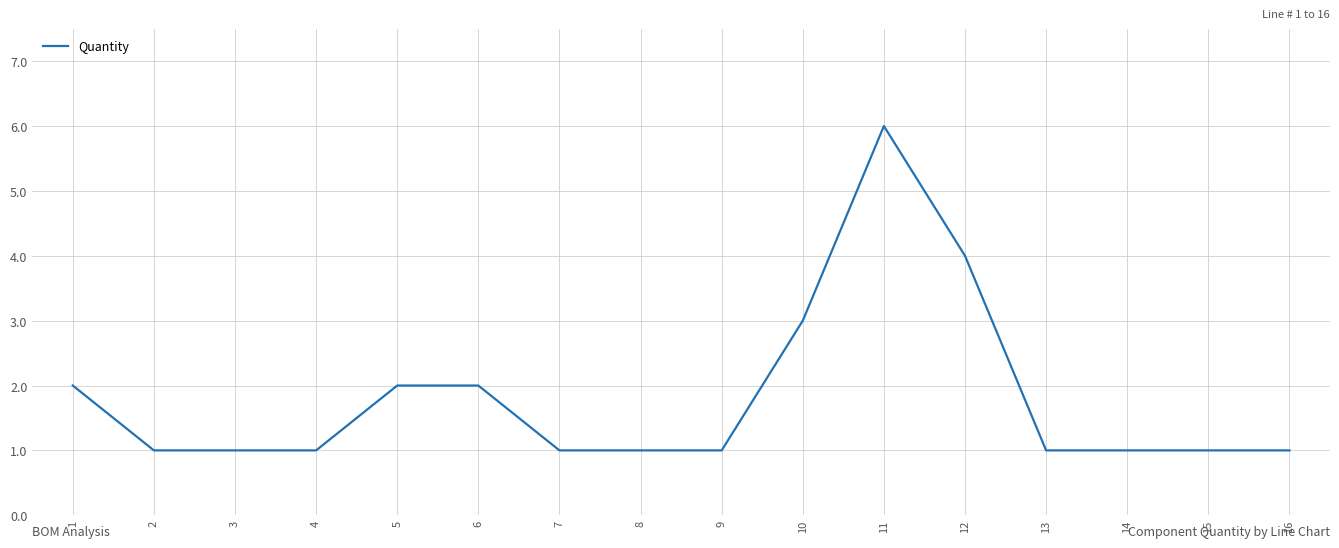

The value at 10 is 3. True or false?

True